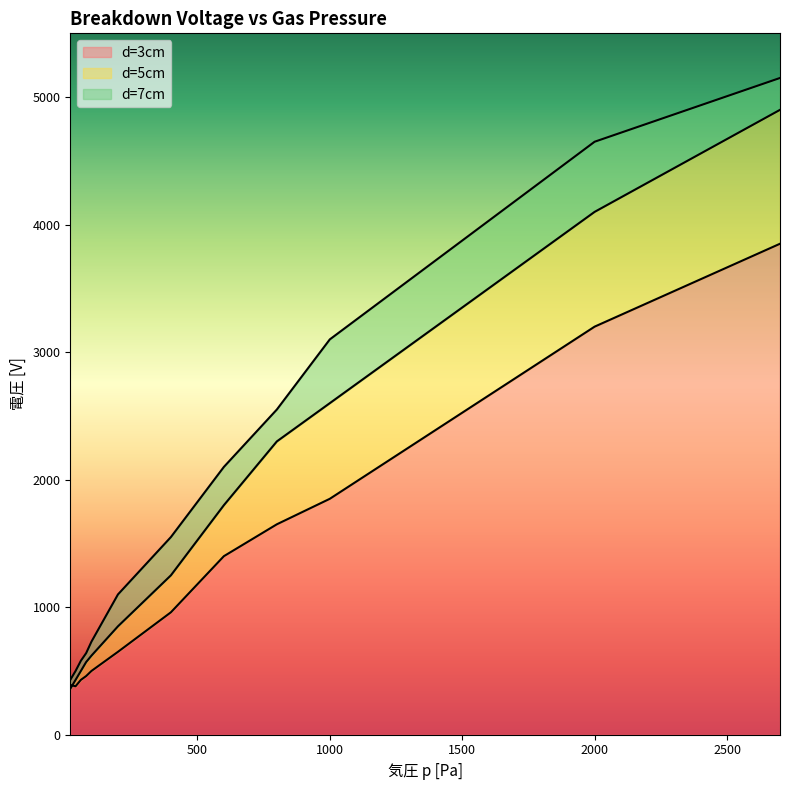

Rank the categories by d=7cm value from highest to lowest.

2700, 2000, 1000, 800, 600, 400, 200, 100, 80, 60, 40, 20